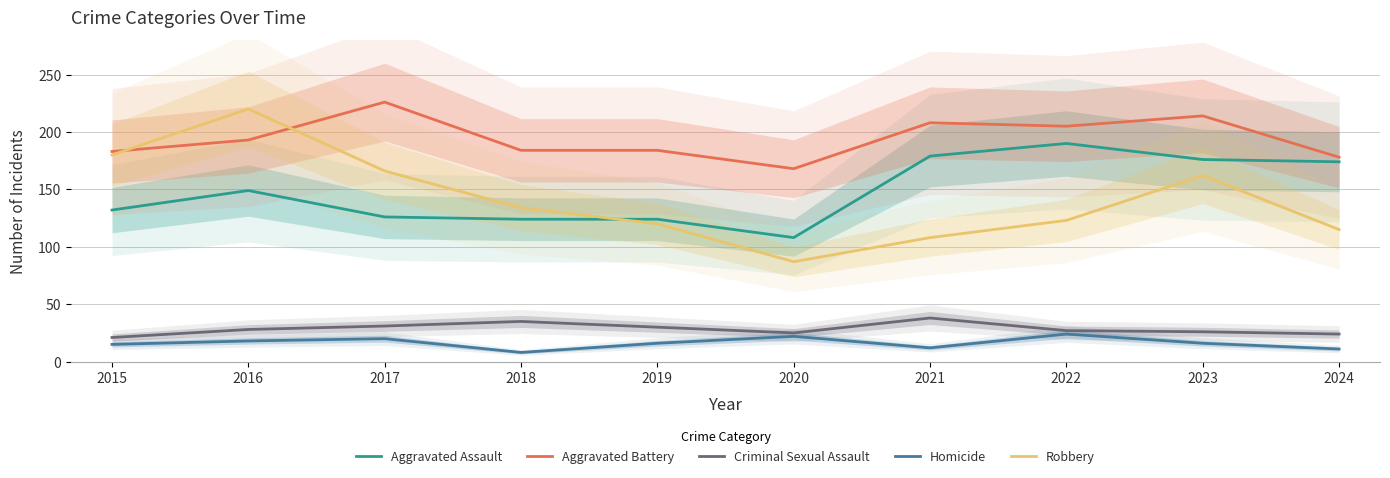

True or false: Homicide has more than 1 points higher than both neighbors.

True